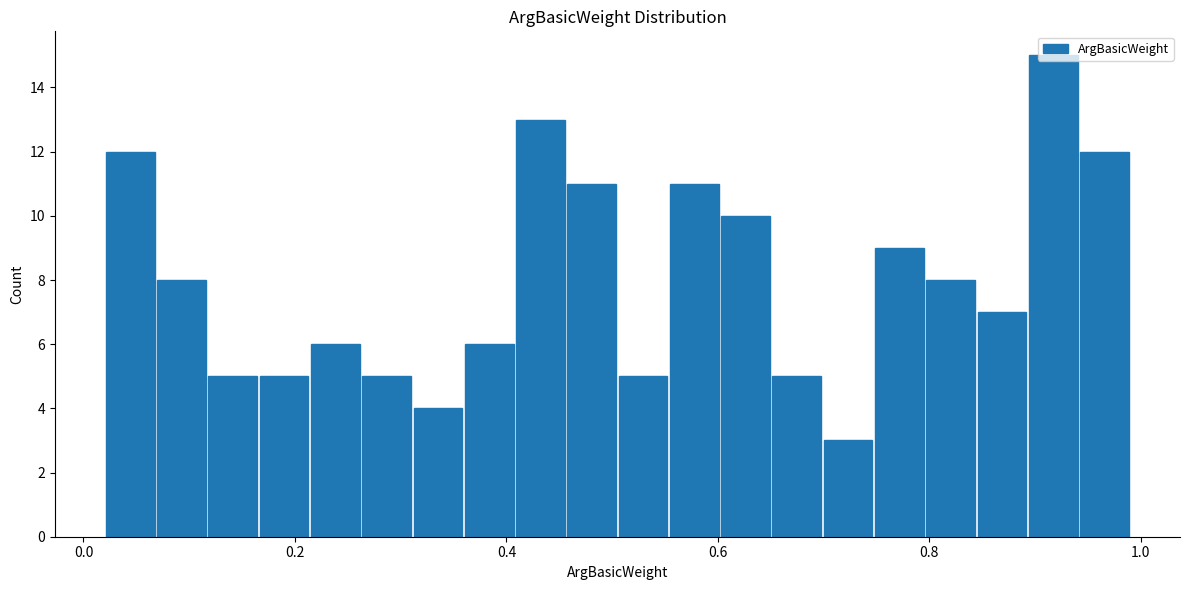

Around what value on the x-axis is the tallest bar? Give the approximate position of its centre, as read against the axis.

0.92